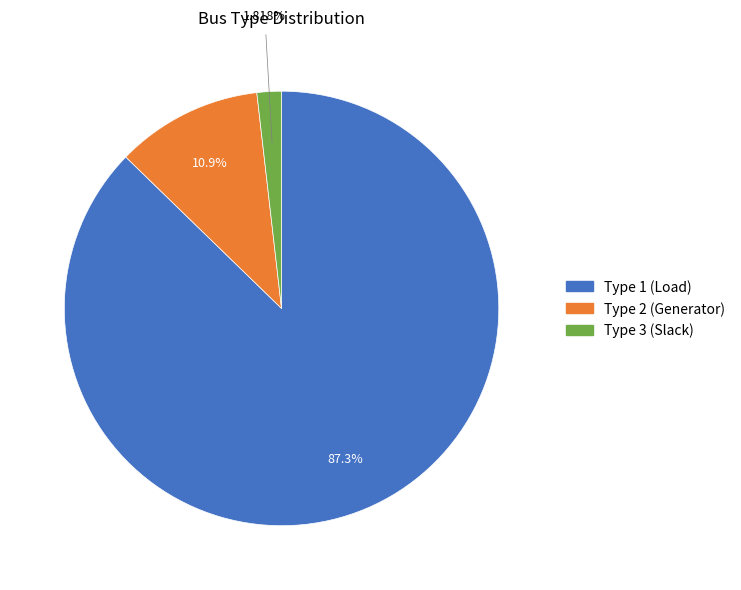

How many slices are in this pie chart?

3